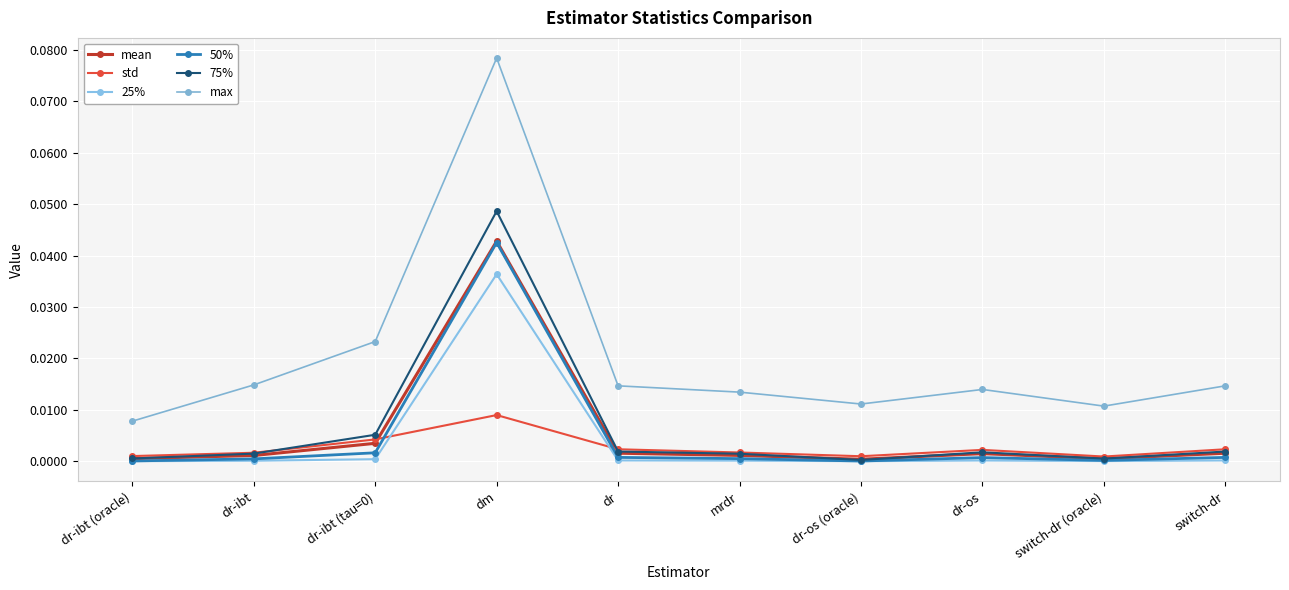

Is it true that 25% equals 0.0 at dr-os?

False